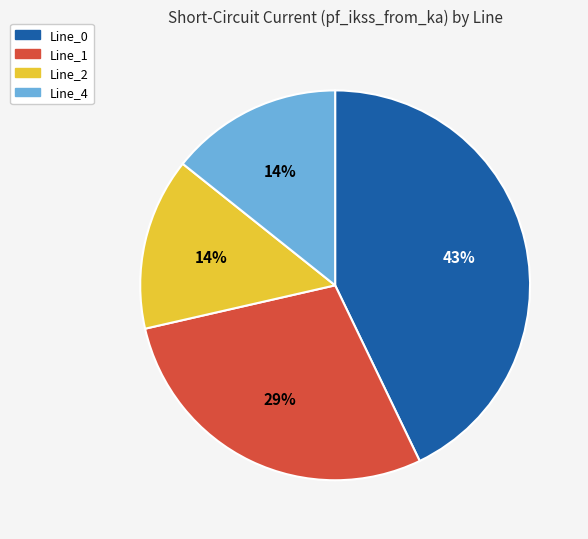

The Line_4 slice represents 29% of the pie. True or false?

False